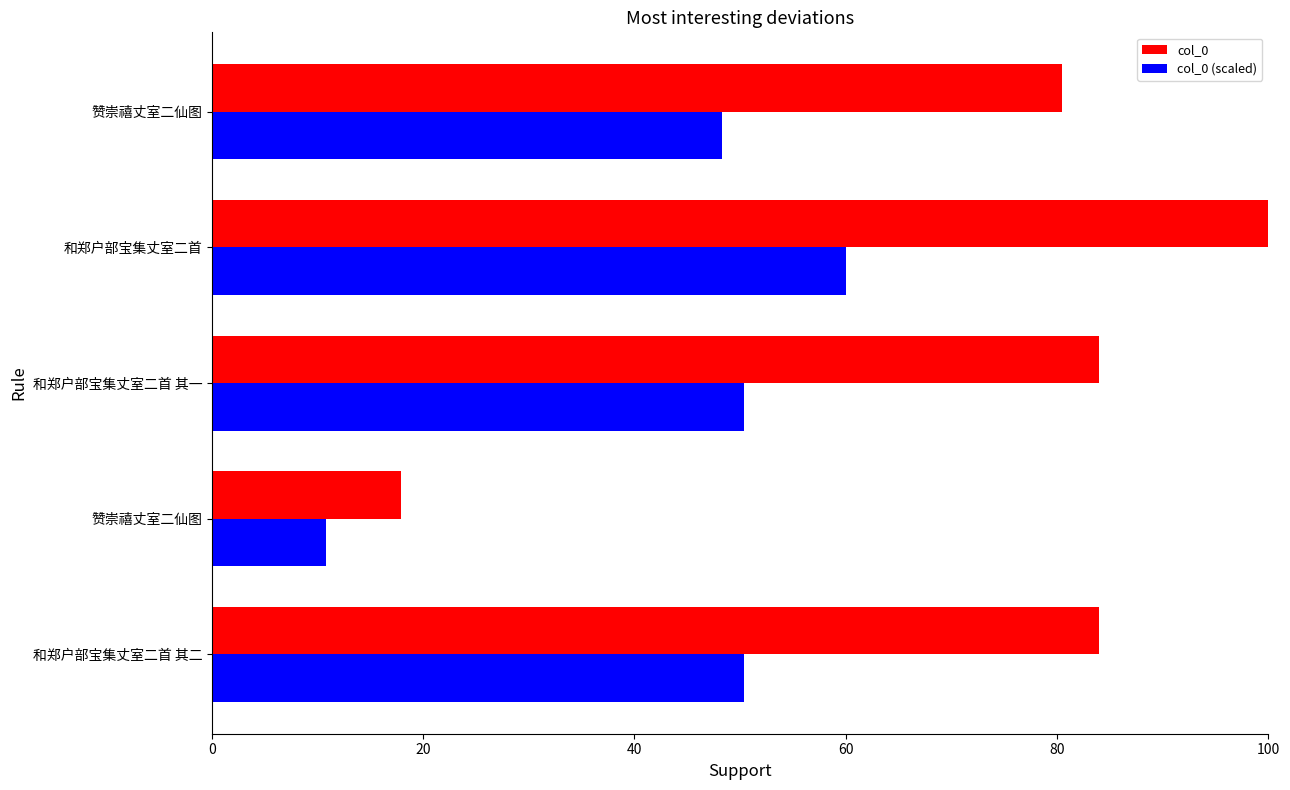

How many values in the col_0 (scaled) series exceed 50?

3